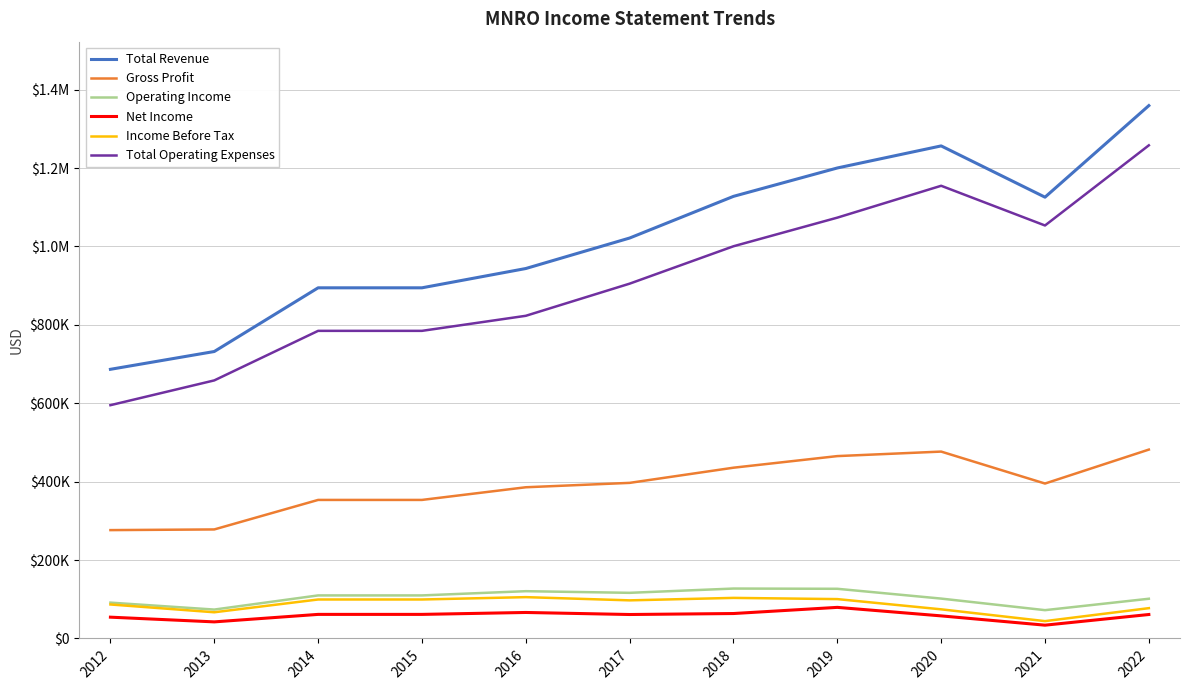

What is the difference between the maximum and minimum values in the Total Revenue series?

672700